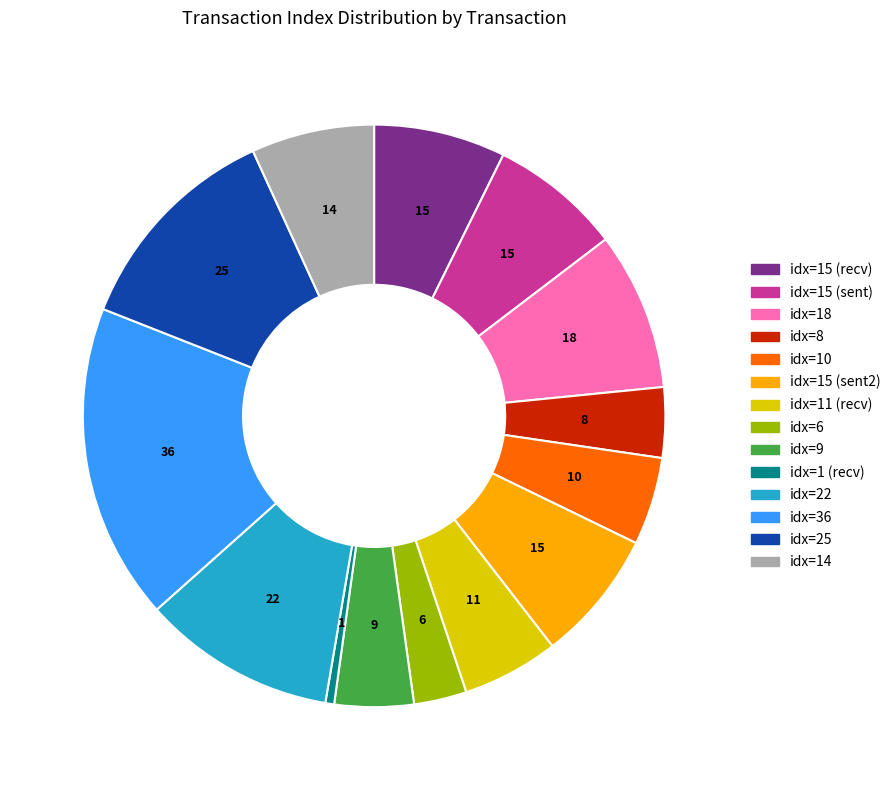

Combined, do idx=15 (sent) and idx=10 account for over 50%?

No